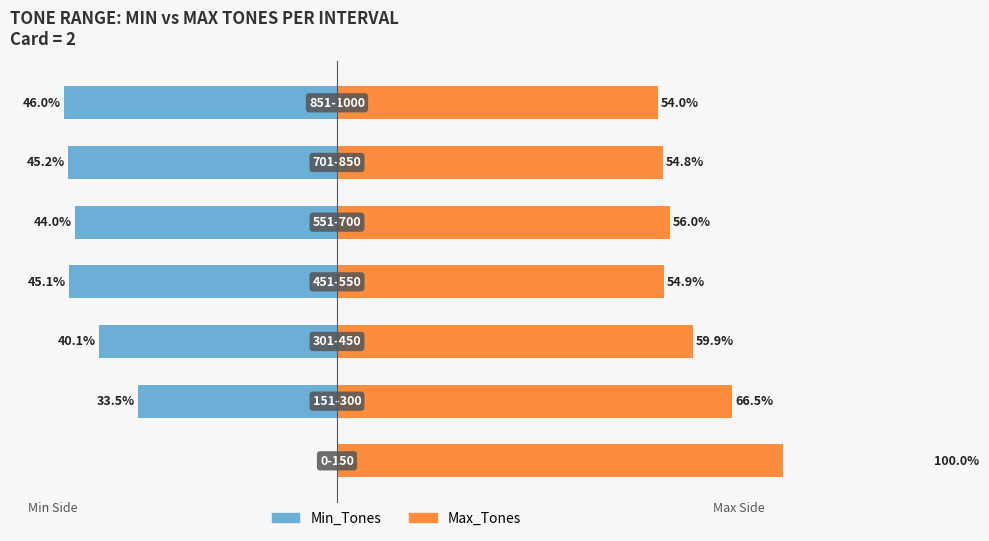

Reading left to right, transcribe all the data shown in this chart.

Min_Tones: 0.0	-33.5	-40.1	-45.1	-44.0	-45.2	-46.0
Max_Tones: 100.0	66.5	59.9	54.9	56.0	54.8	54.0